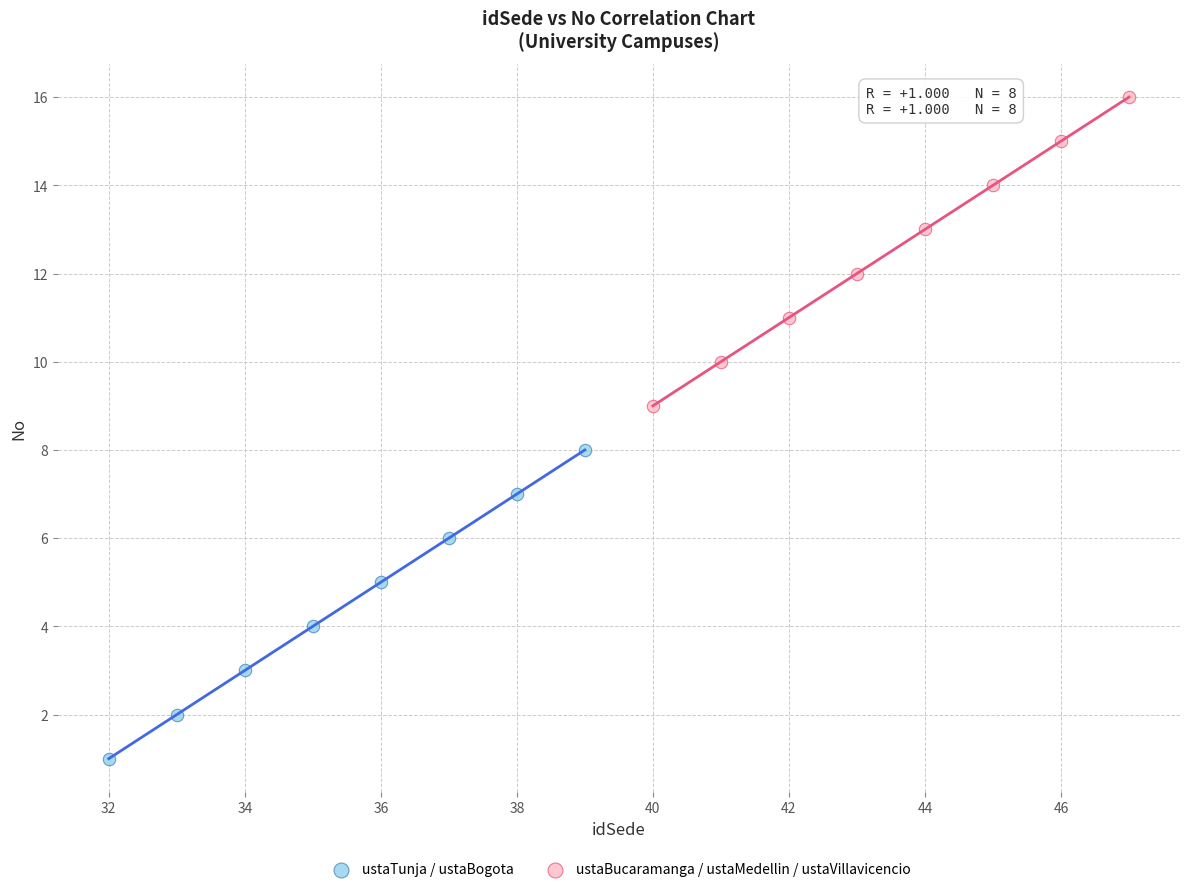

Which series reaches the maximum Y coordinate?

ustaBucaramanga / ustaMedellin / ustaVillavicencio